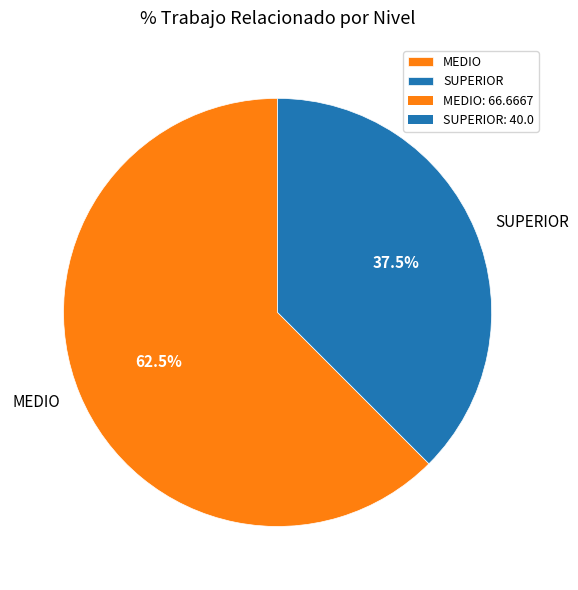

Count the number of slices in the pie.

2